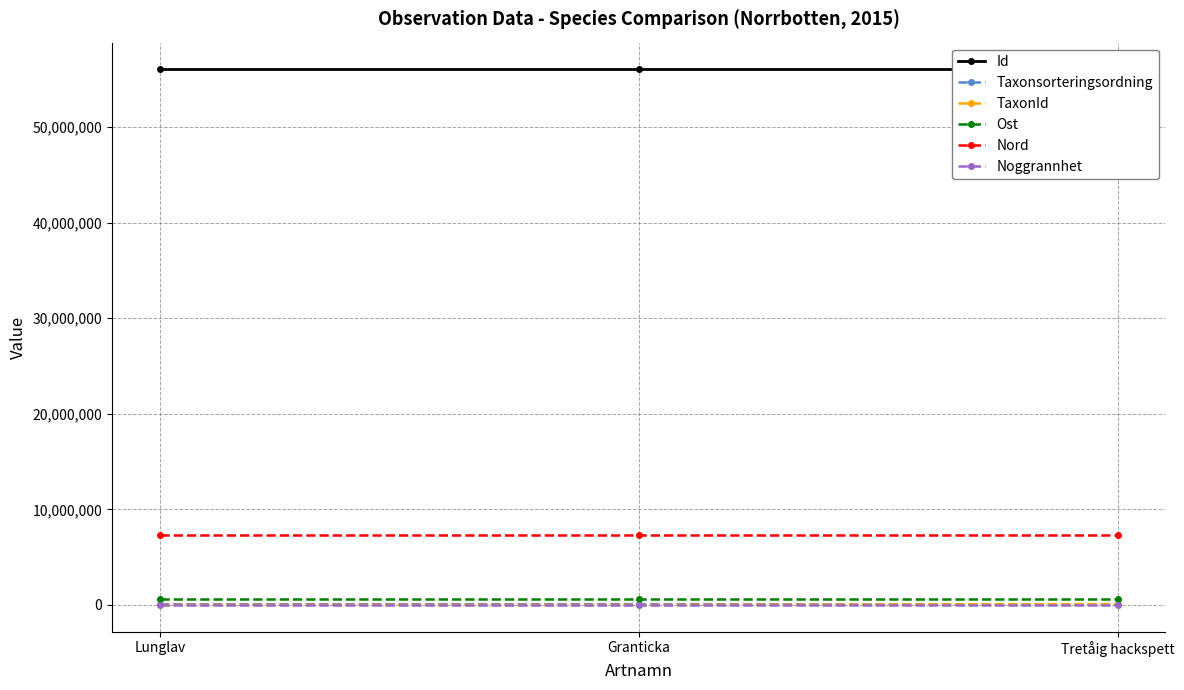

True or false: Noggrannhet has a value of 25.2 at Tretåig hackspett.

False